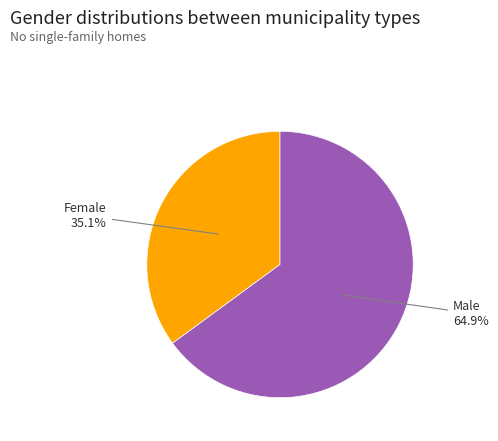

Does any single category account for the majority?

Yes